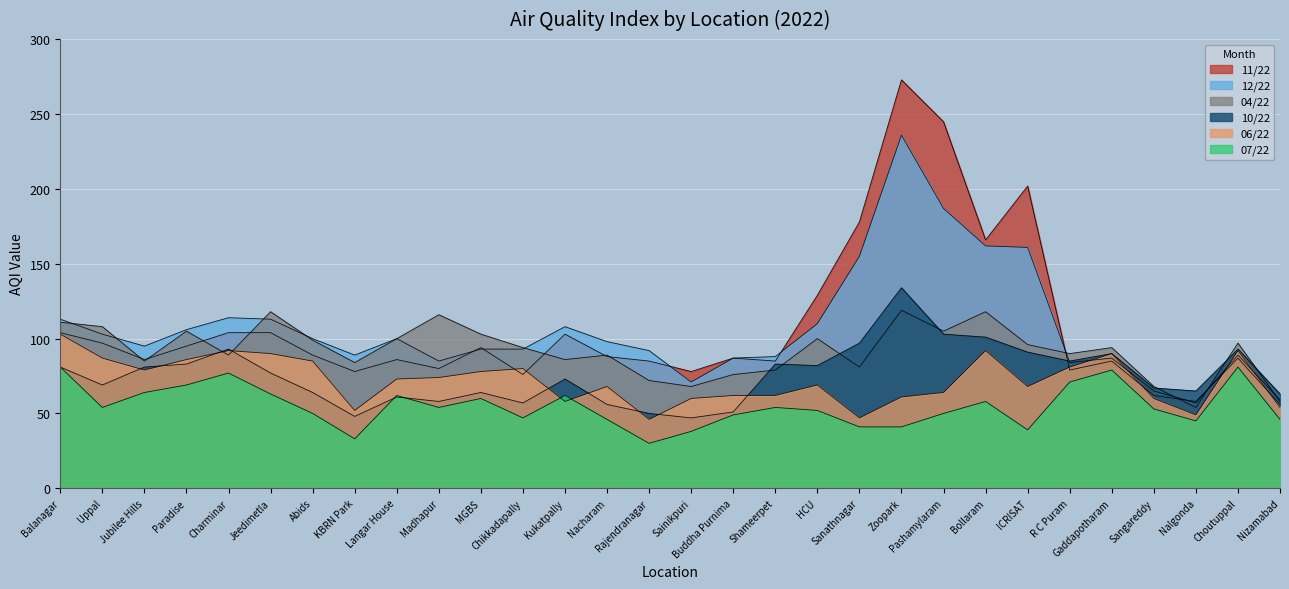

How many data points in 06/22 are less than 73?

15